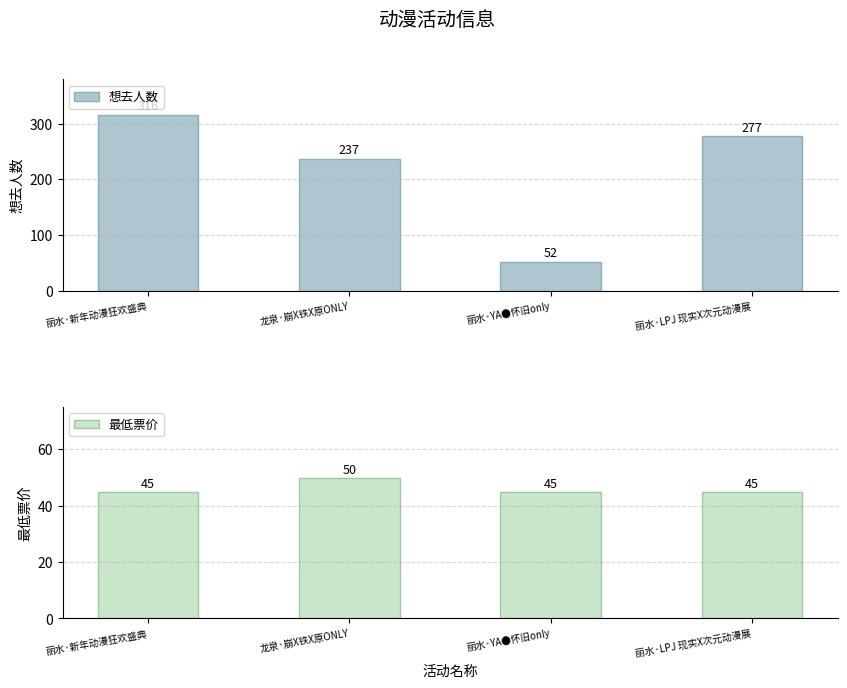

True or false: 最低票价 has a value of 19 at 龙泉·崩X铁X原ONLY.

False